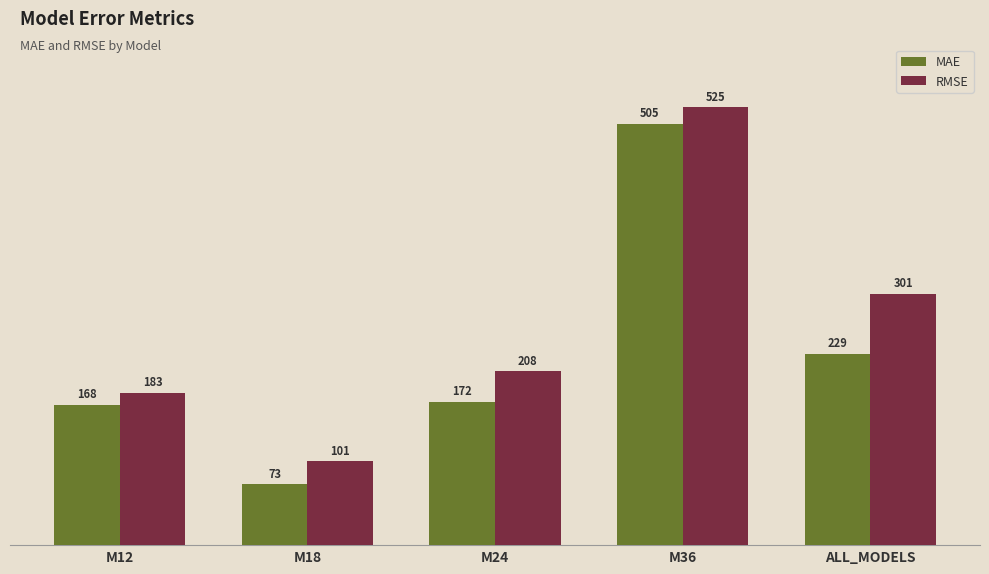

What is the label of the 2nd bar from the right?

M36